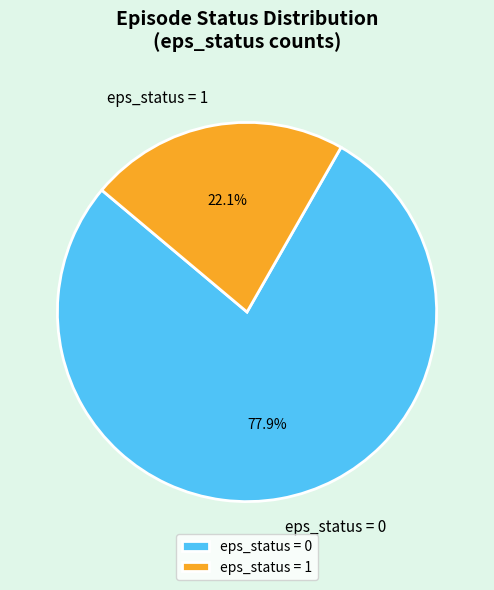

How many segments does this pie chart have?

2